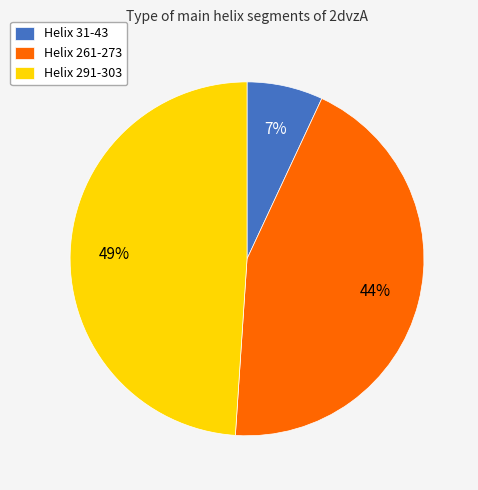

Does Helix 261-273 account for over 50% of the chart?

No